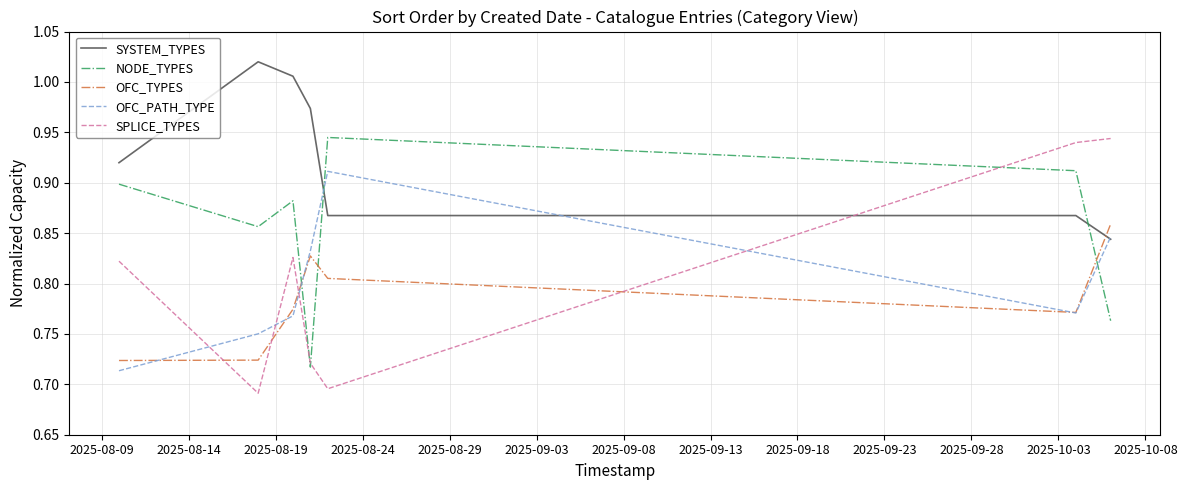

Which series has the widest spread of values?

SPLICE_TYPES